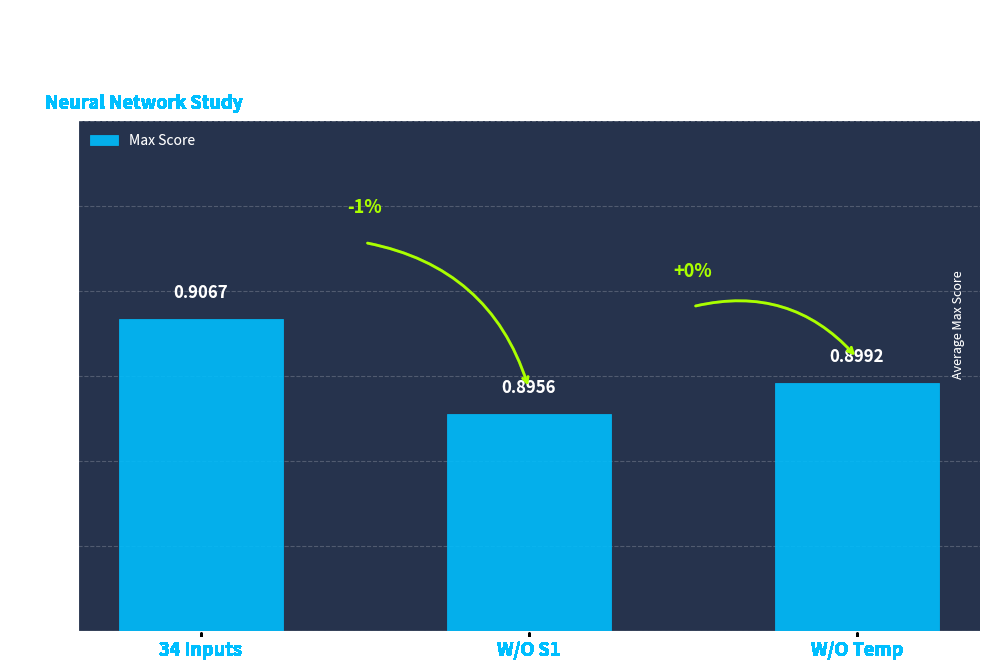

Which label corresponds to the smallest value in the chart?

W/O S1